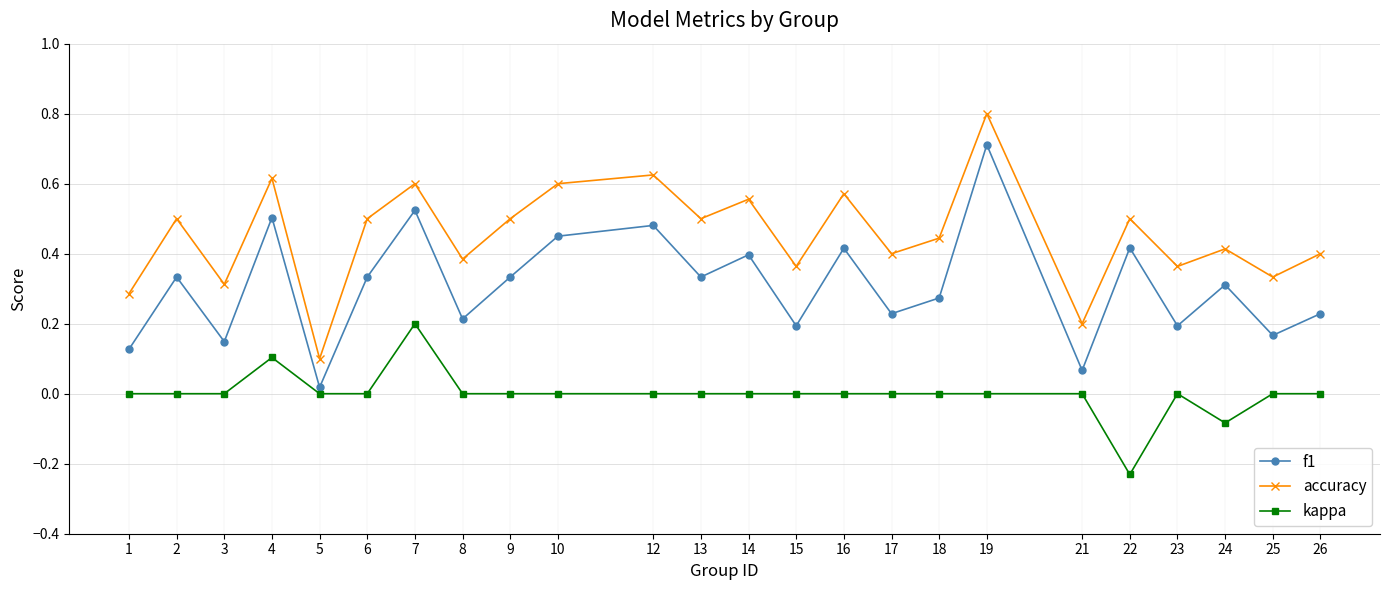

How many categories are shown in the chart?

24